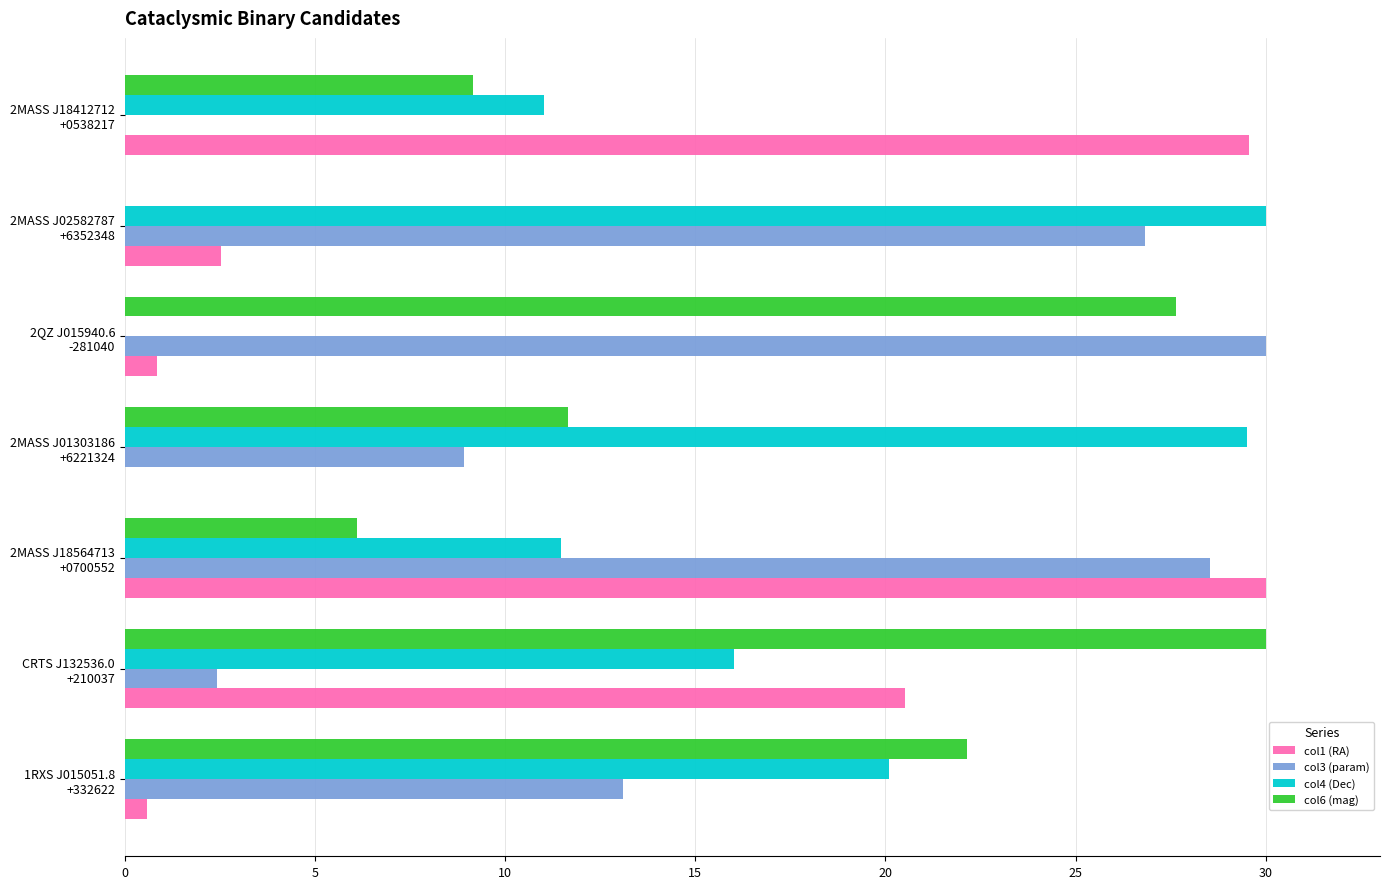

What is the sum of all col1 (RA) values?

84.0